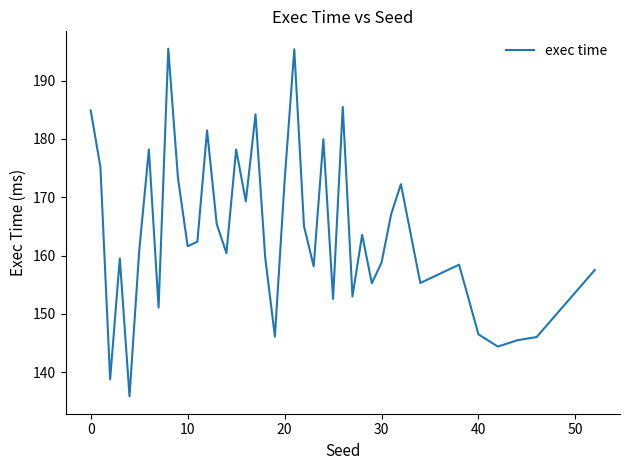

What is the sum of all values?

6554.9